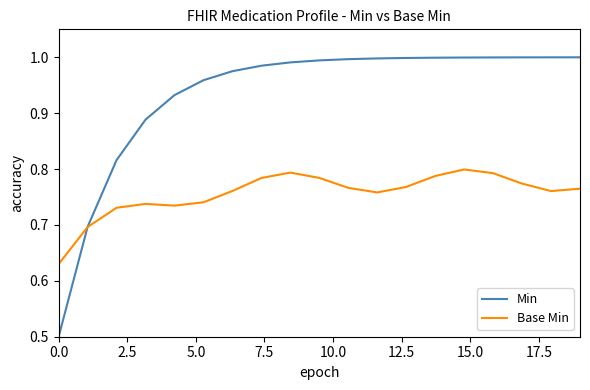

Which series has the largest range (max minus min)?

Min